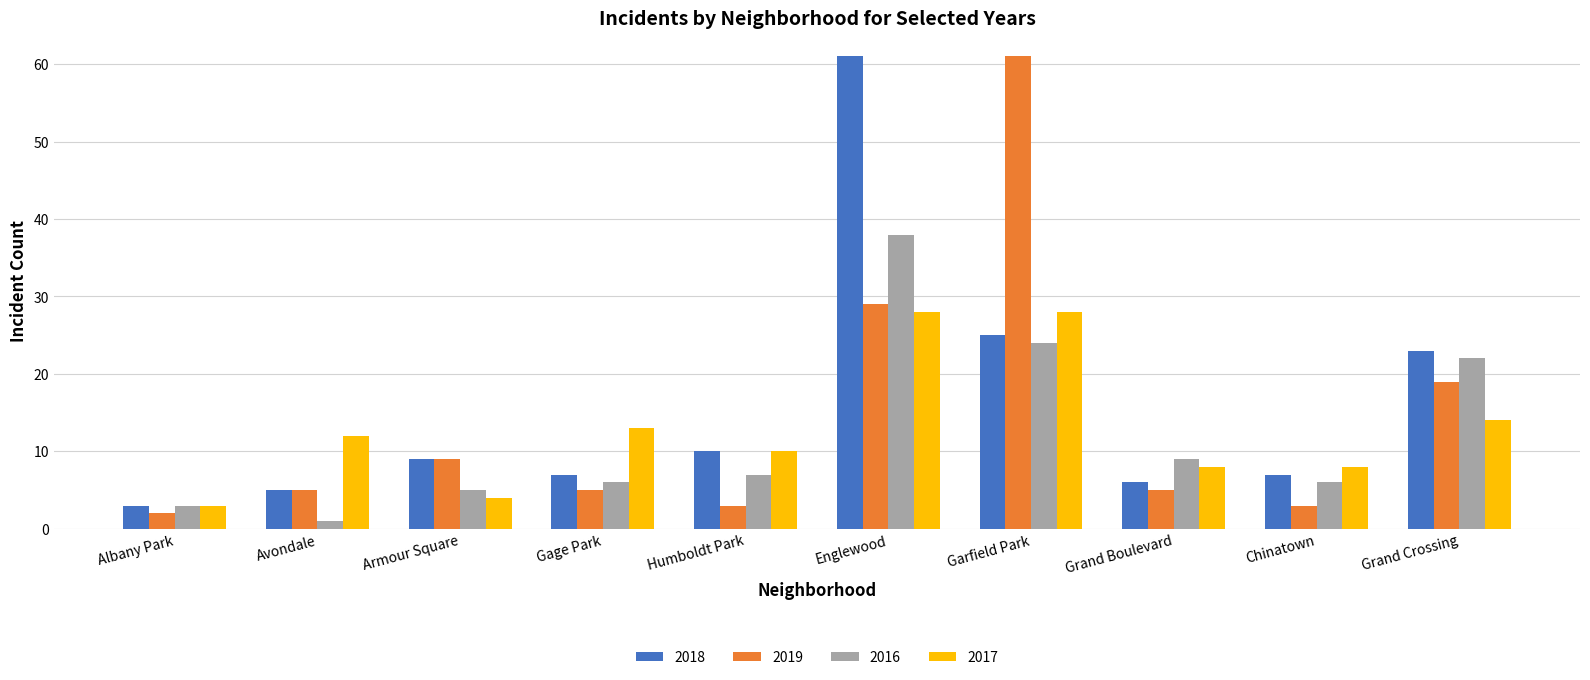

Does the chart contain stacked bars?

No